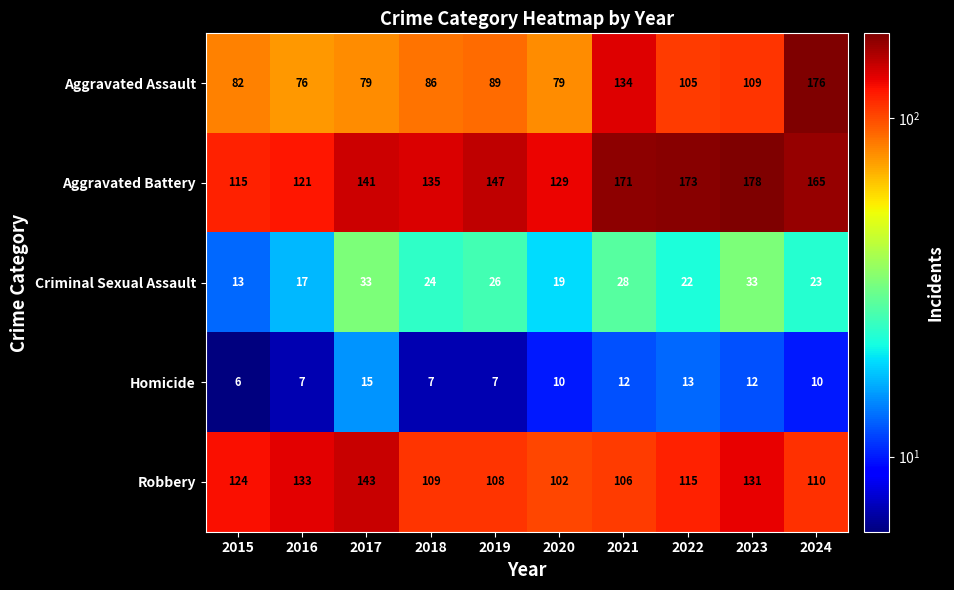

Between 2016 and 2017, which series saw the biggest shift?

Aggravated Battery